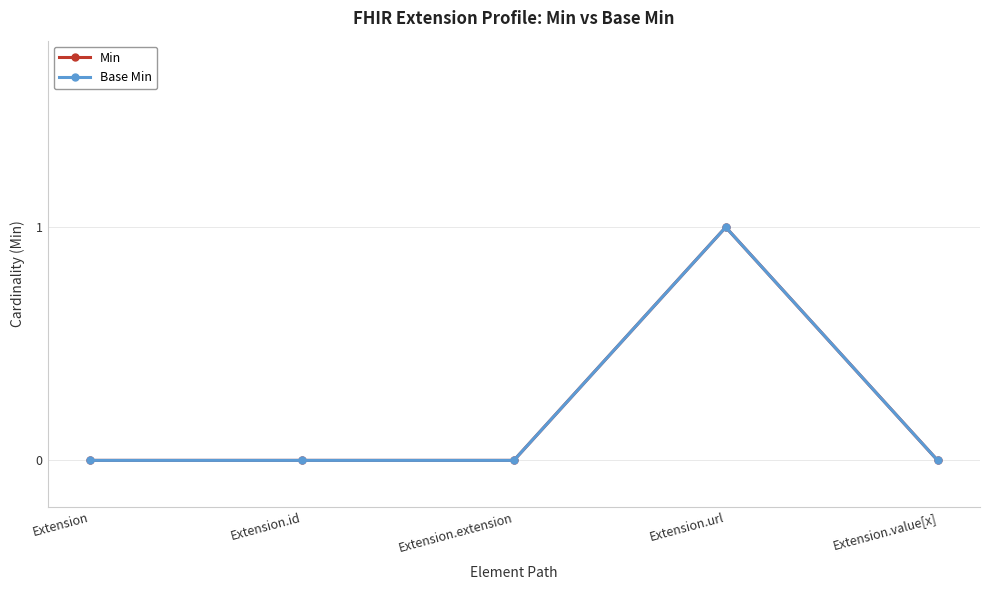

Is this an area chart (filled region under the line)?

No